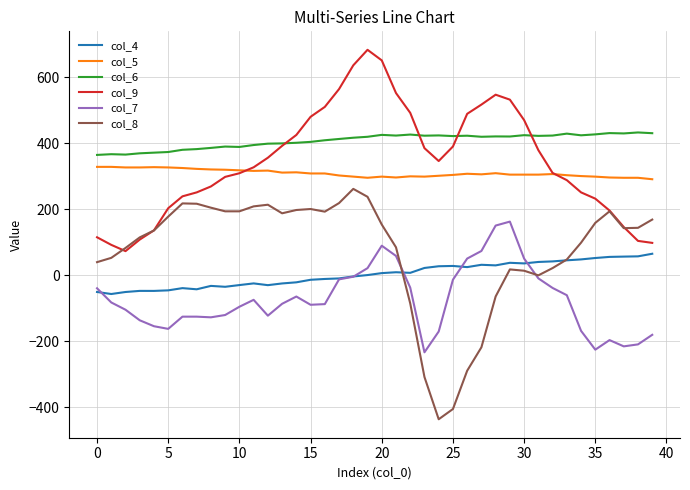

What is the maximum value shown in the chart?

682.7